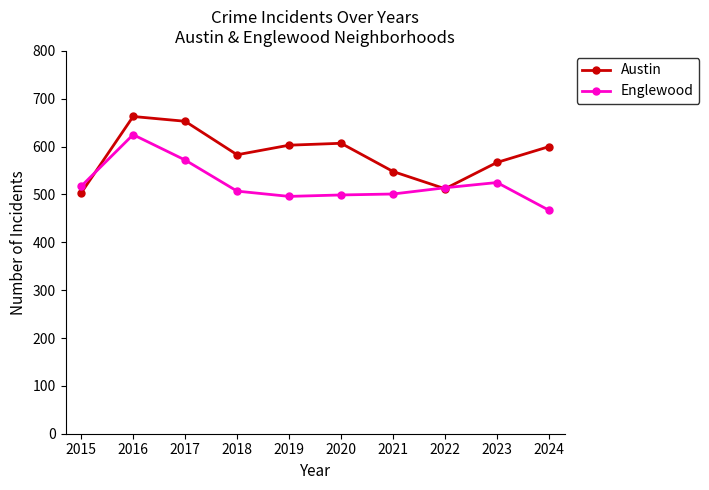

Which series changed the most between 2017 and 2023?

Austin